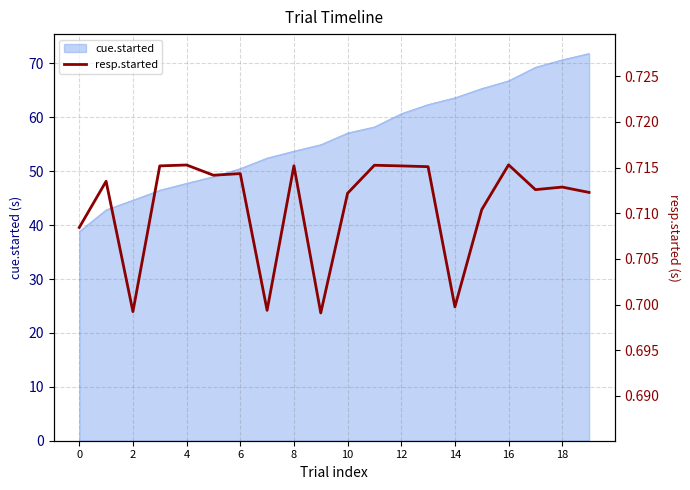

What is the lowest value of the cue.started series?

38.8